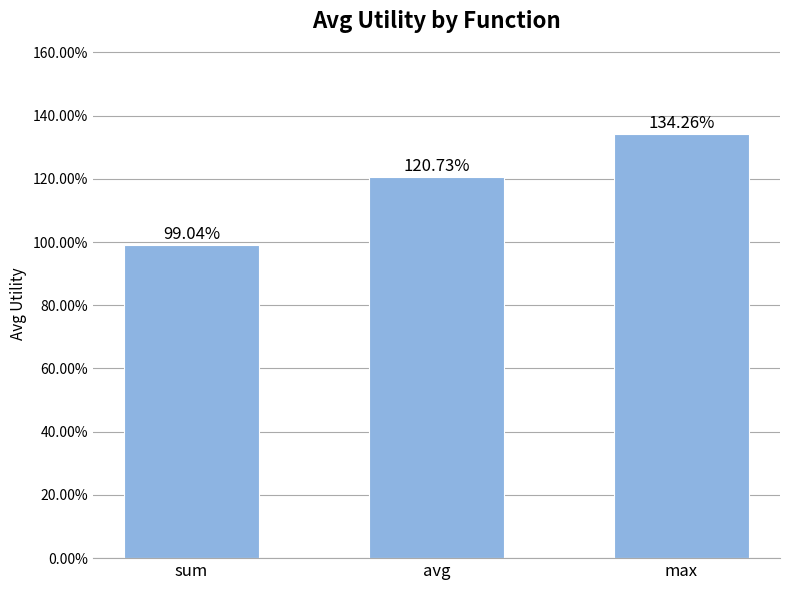

What is the label of the 3rd bar from the left?

max